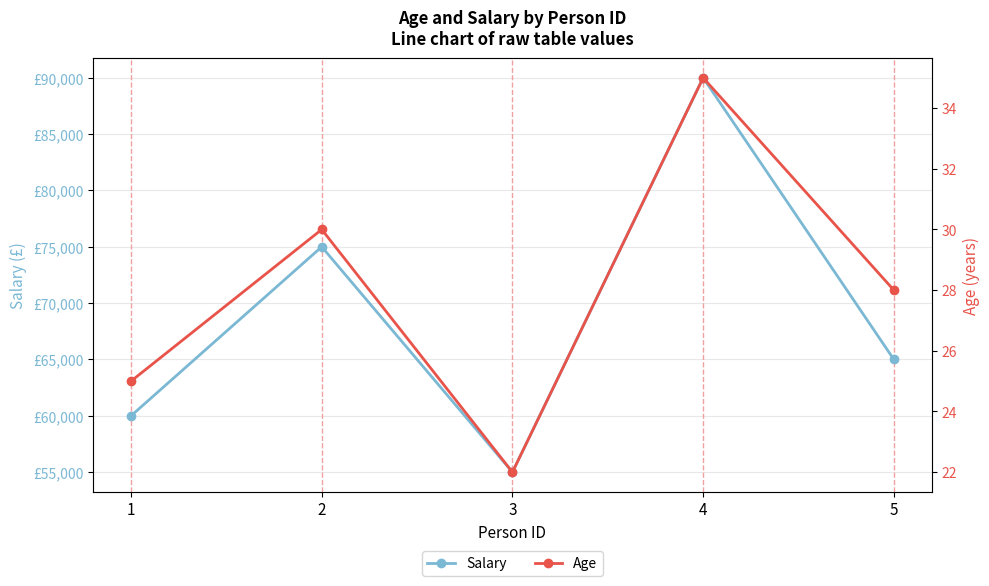

The Salary series shows 72732 at 3. True or false?

False